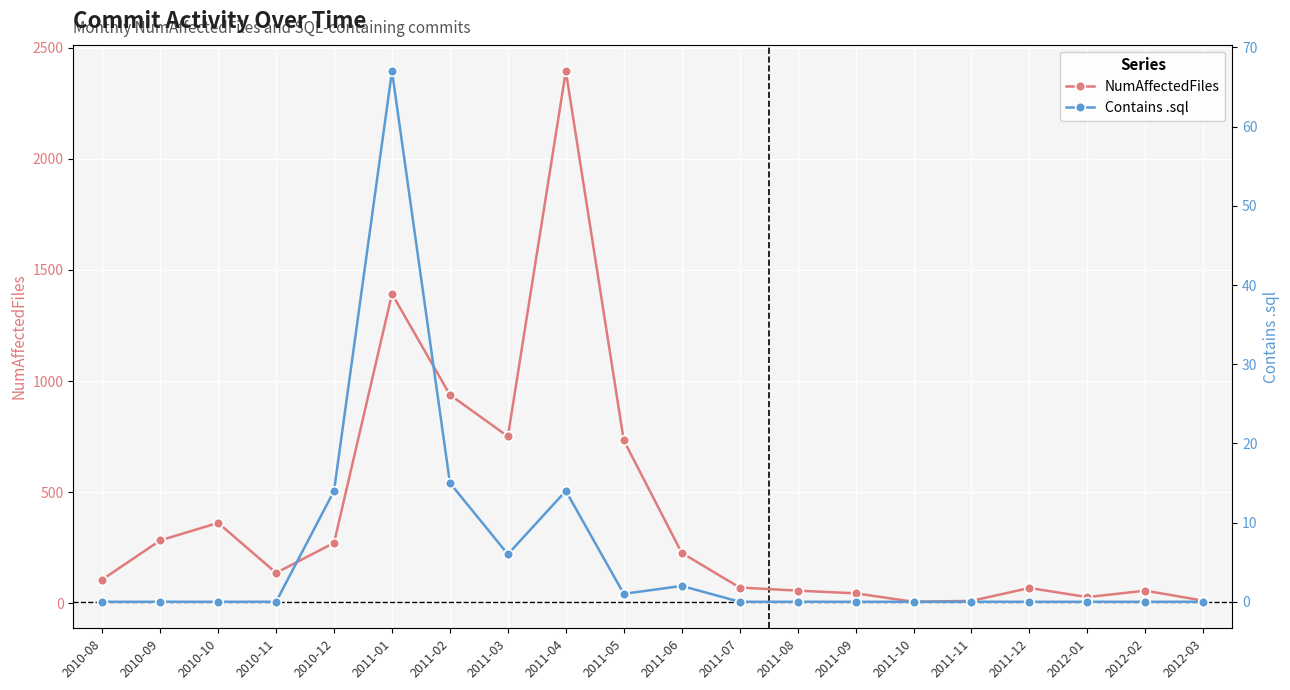

List the series in order of their peak value, lowest first.

Contains .sql, NumAffectedFiles